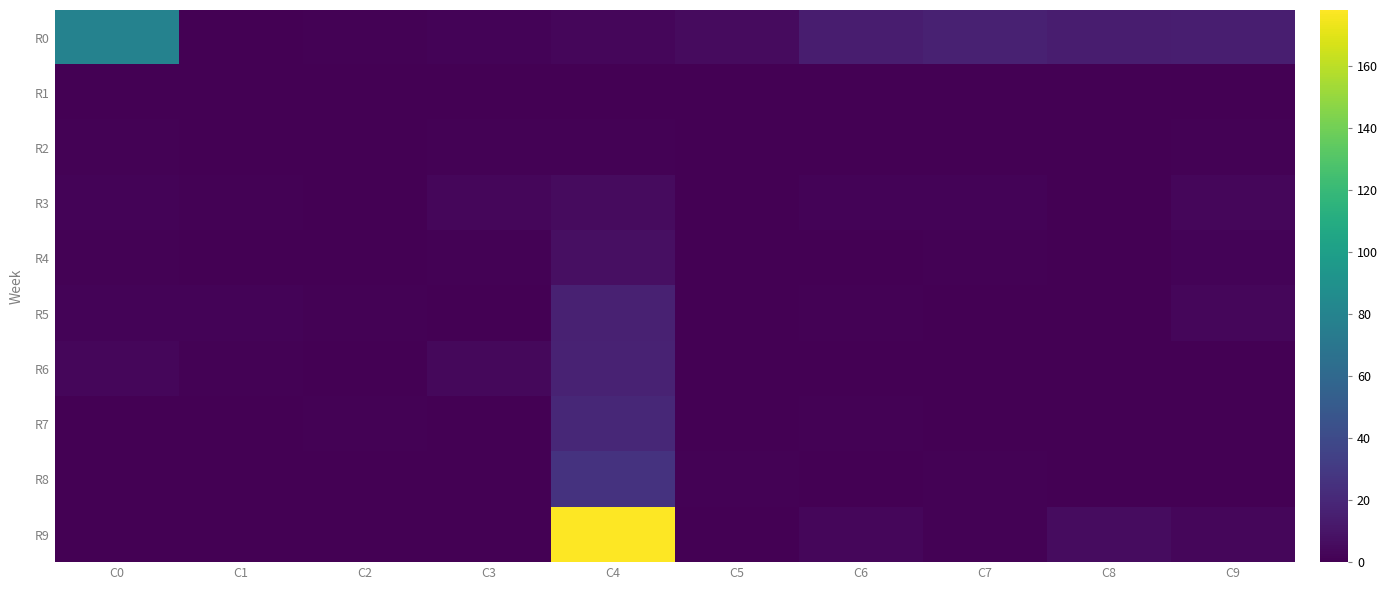

At how many categories does at least one series exceed 67?

2